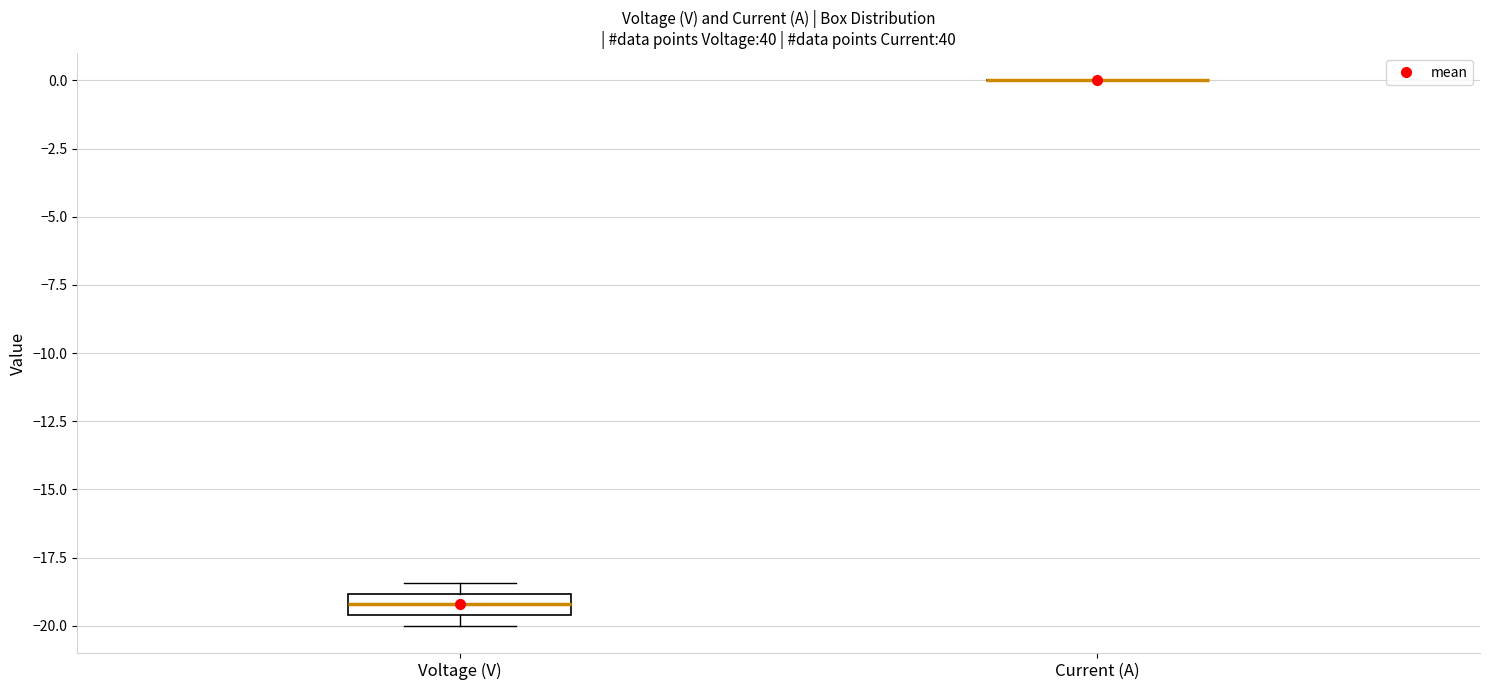

Reading left to right, read every box against the y-axis: the position of its median line, the range the box covers, and the ends of its whiskers. The values are not printed on the chart, so give them approximately, as read against the axis.

Voltage (V): median -19.0 (inside the box), box -19.5 to -19.0, whiskers -20.0 to -18.5
Current (A): box collapsed to a line at 0.0, whiskers 0.0 to 0.0